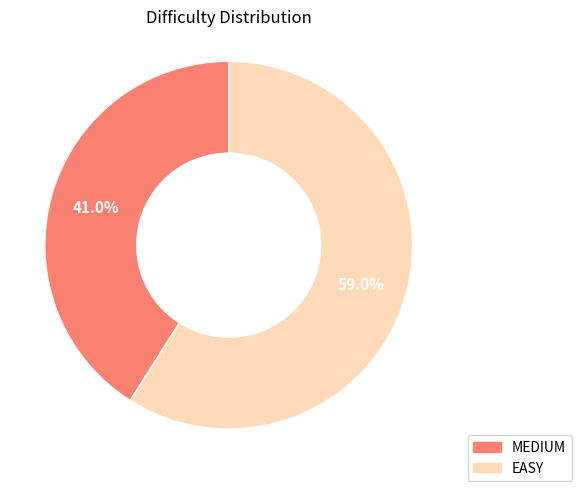

To the nearest percent, what is the combined percentage of MEDIUM and EASY?

100%